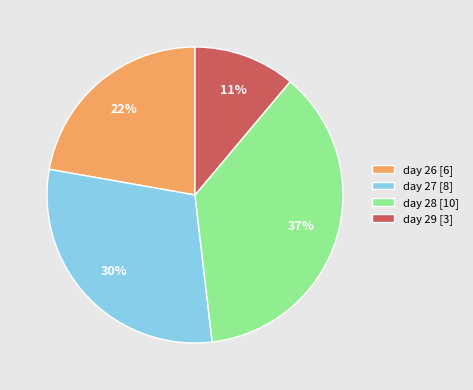

To the nearest percent, what portion does day 28 [10] represent?

37%